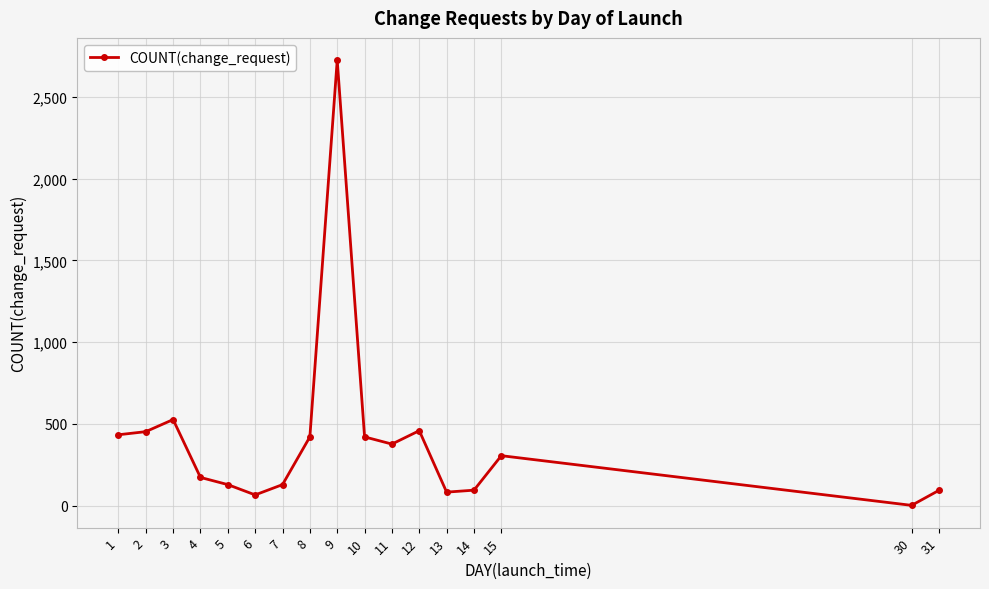

How many data points are less than 305?

8